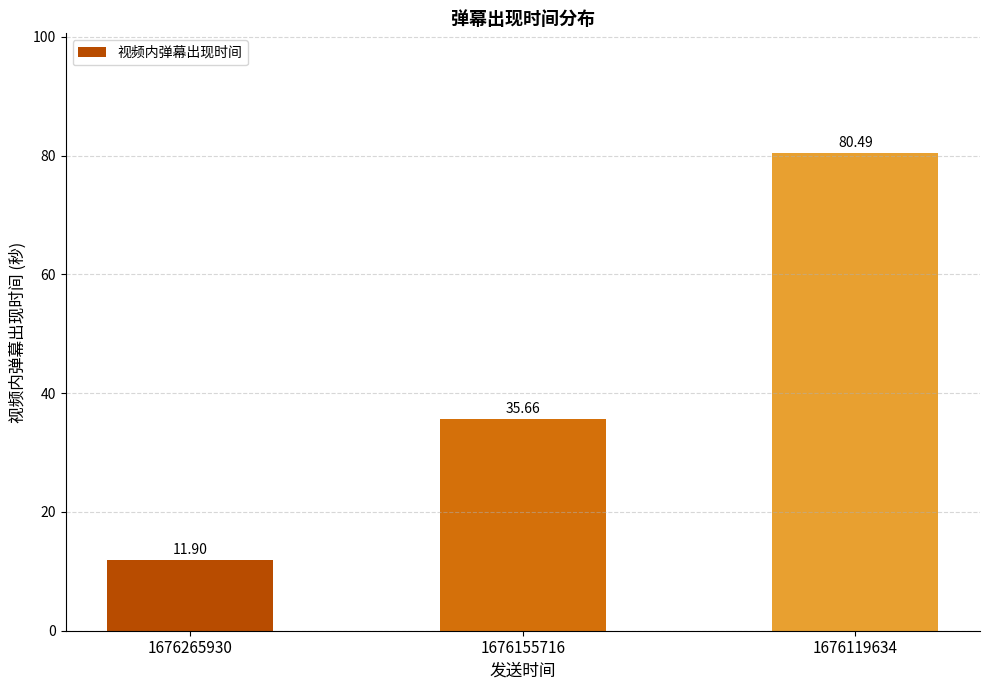

How many bars are there in total?

3